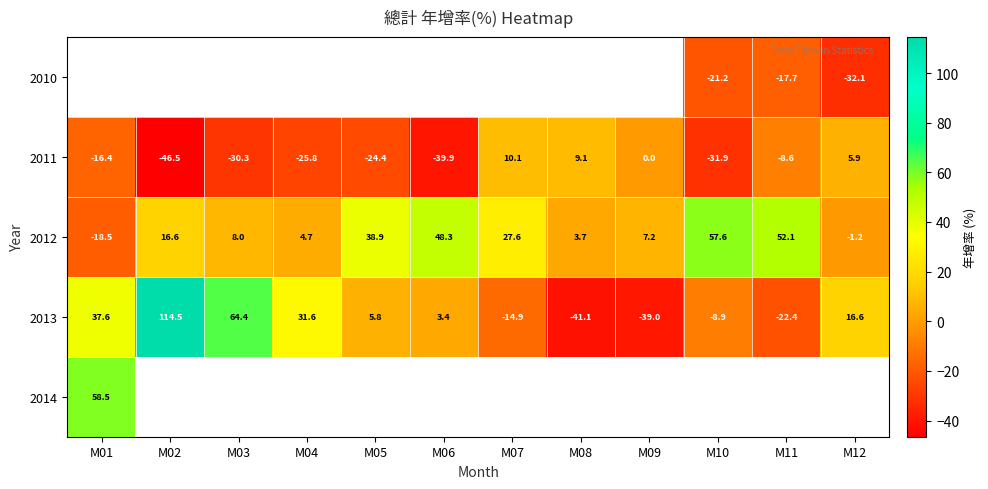

Between M07 and M04, which is larger?

M04